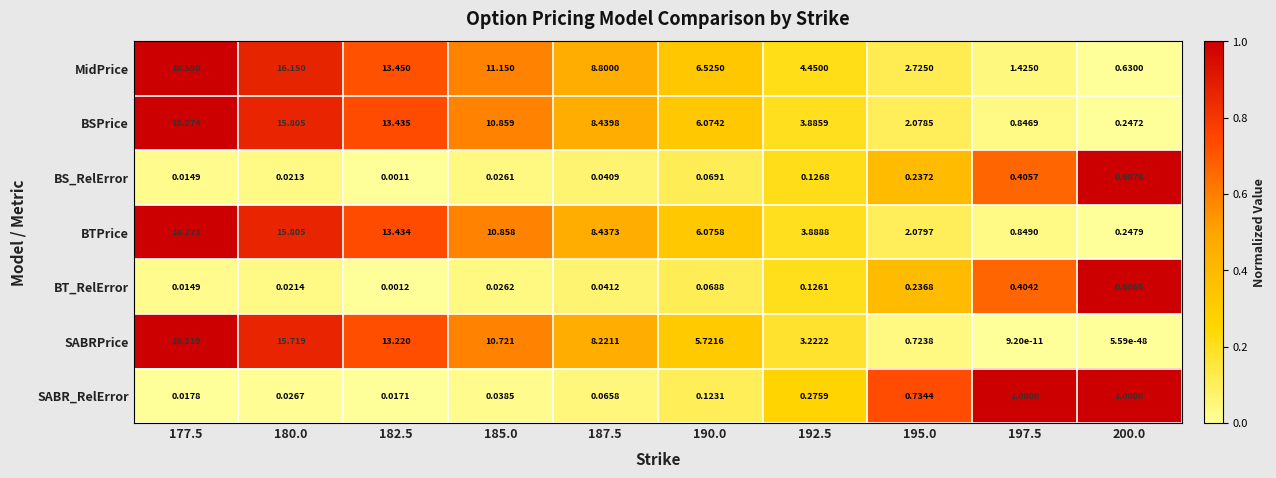

Which series has the largest range (max minus min)?

SABRPrice